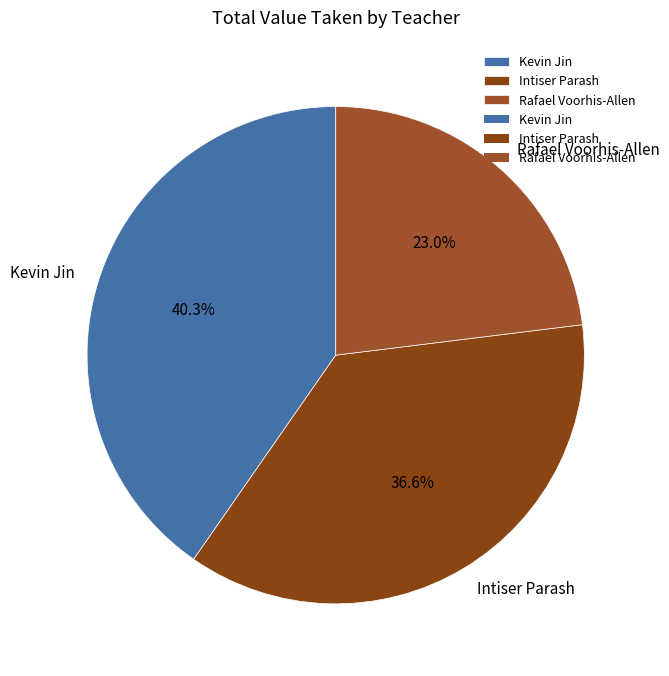

Is it true that Kevin Jin is 40% of the pie?

True